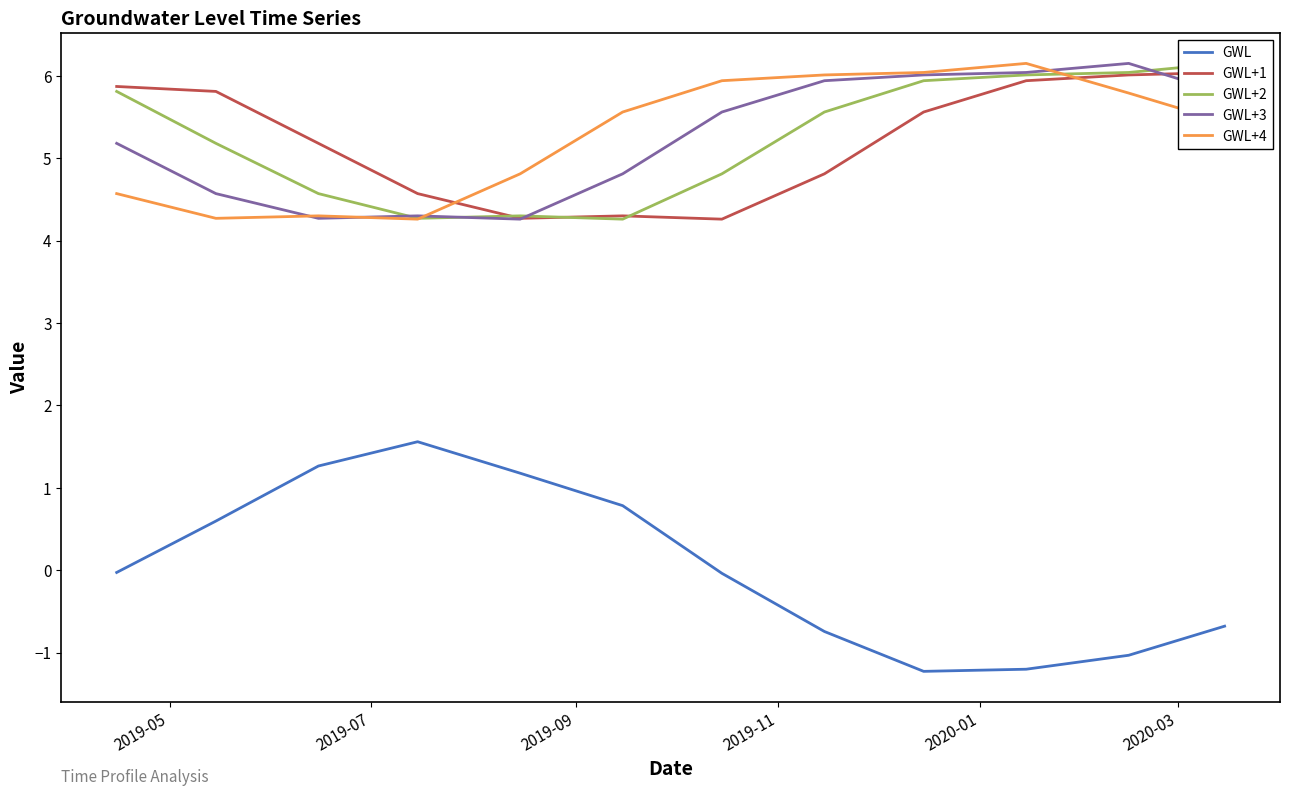

How many values in the GWL+2 series are below 5?

5